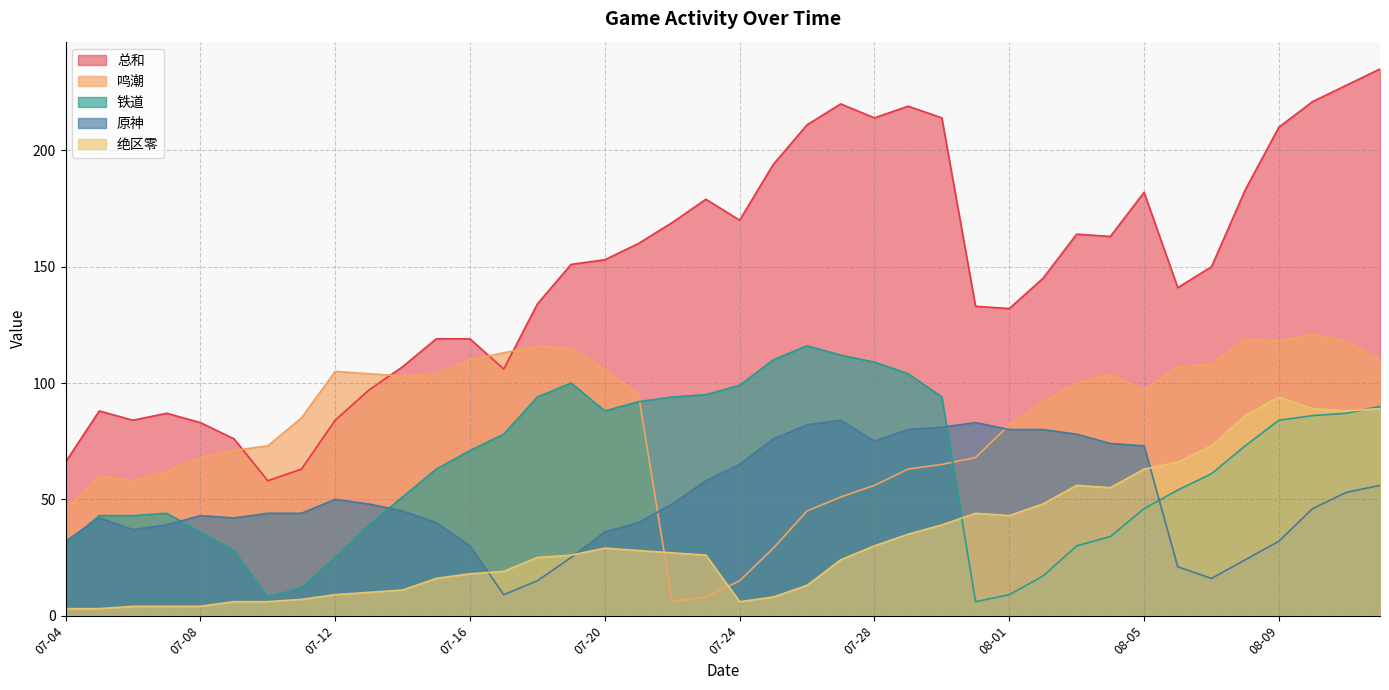

Rank the categories by 原神 value from highest to lowest.

07-27, 07-31, 07-26, 07-30, 07-29, 08-01, 08-02, 08-03, 07-25, 07-28, 08-04, 08-05, 07-24, 07-23, 08-12, 08-11, 07-12, 07-13, 07-22, 08-10, 07-14, 07-10, 07-11, 07-08, 07-05, 07-09, 07-15, 07-21, 07-07, 07-06, 07-20, 07-04, 08-09, 07-16, 07-19, 08-08, 08-06, 08-07, 07-18, 07-17